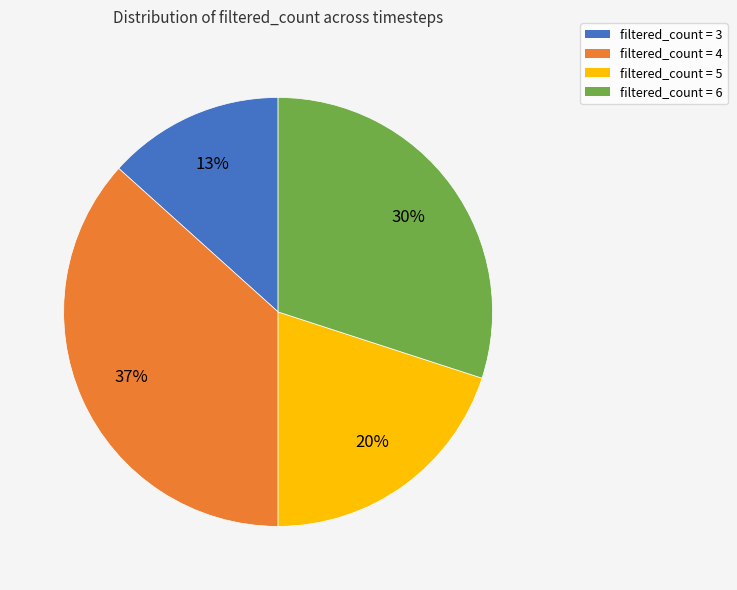

Is it true that filtered_count = 3 is 3% of the pie?

False